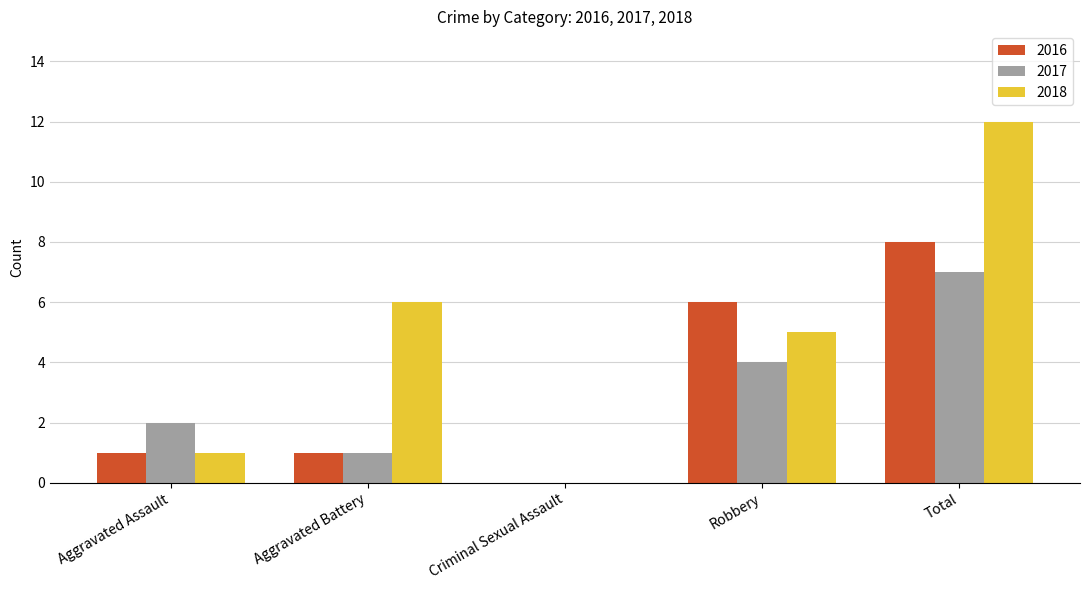

Reading right to left, extract all data points from this chart.

2016: 8	6	0	1	1
2017: 7	4	0	1	2
2018: 12	5	0	6	1